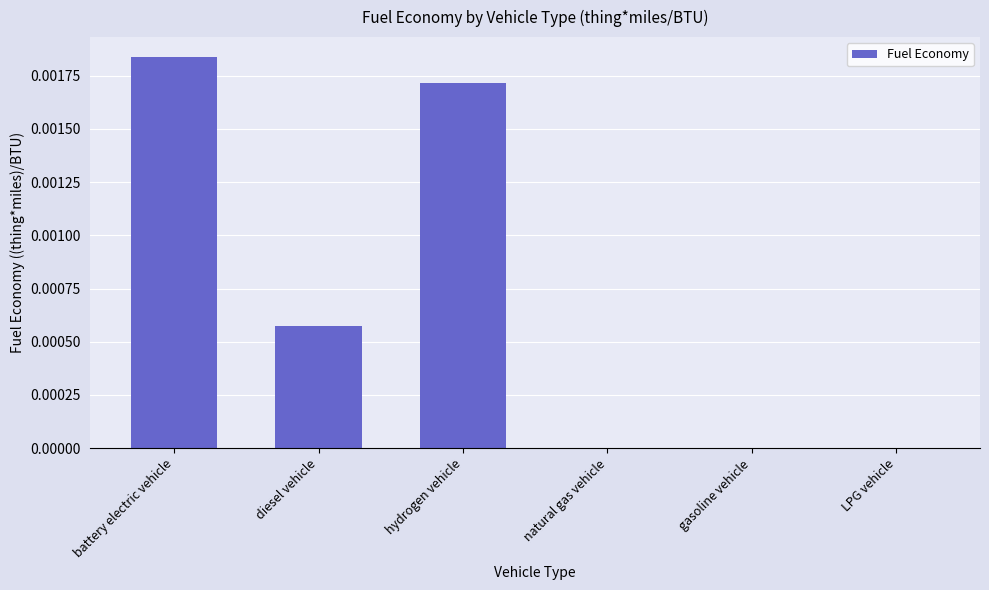

Count the number of categories in the chart.

6